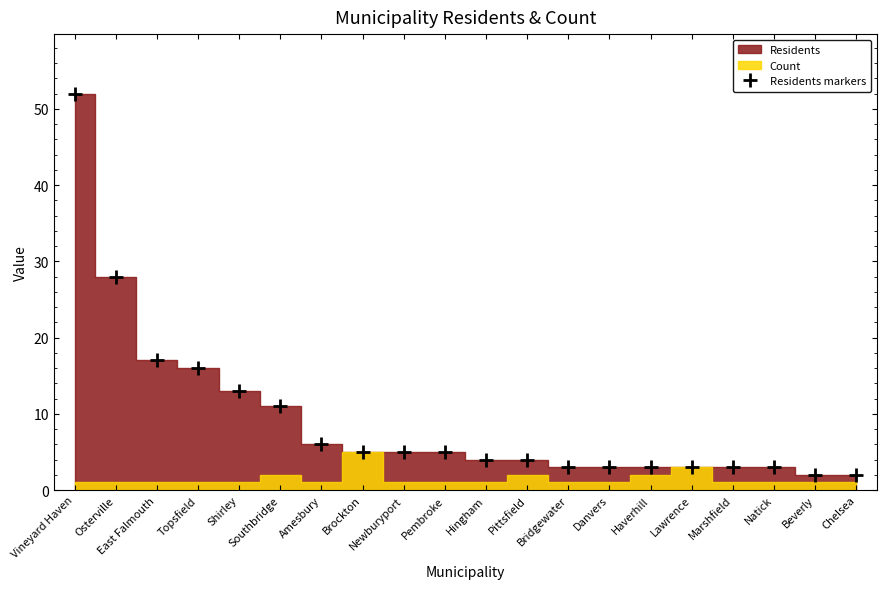

Reading left to right, what are all the values shown in this chart?

Vineyard Haven=52	Osterville=28	East Falmouth=17	Topsfield=16	Shirley=13	Southbridge=11	Amesbury=6	Brockton=5	Newburyport=5	Pembroke=5	Hingham=4	Pittsfield=4	Bridgewater=3	Danvers=3	Haverhill=3	Lawrence=3	Marshfield=3	Natick=3	Beverly=2	Chelsea=2